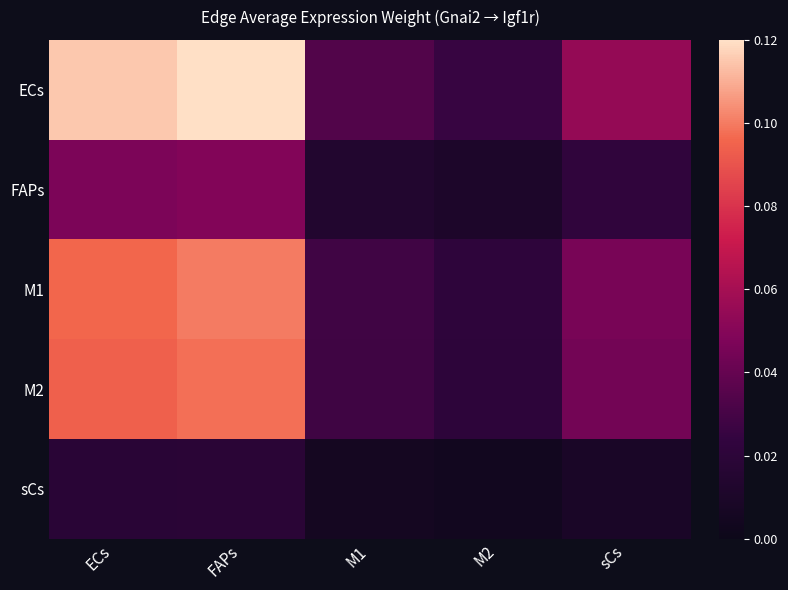

Between FAPs and M1, which series saw the biggest shift?

ECs